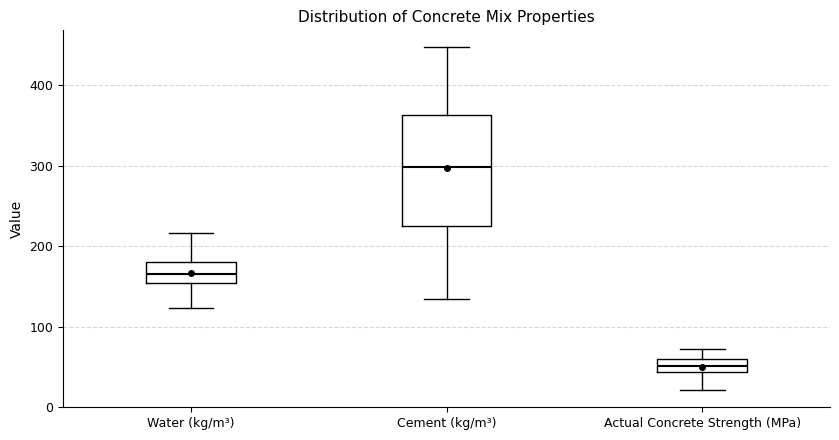

Reading left to right, transcribe this box plot: for each box, give where its median line is, the range the box spans, and where its two whiskers end, as read against the y-axis. The values are not printed on the chart, so give them approximately, as read against the axis.

Water (kg/m³): median 170, box 150 to 180, whiskers 120 to 220
Cement (kg/m³): median 300, box 230 to 360, whiskers 140 to 450
Actual Concrete Strength (MPa): median 50, box 40 to 60, whiskers 20 to 70